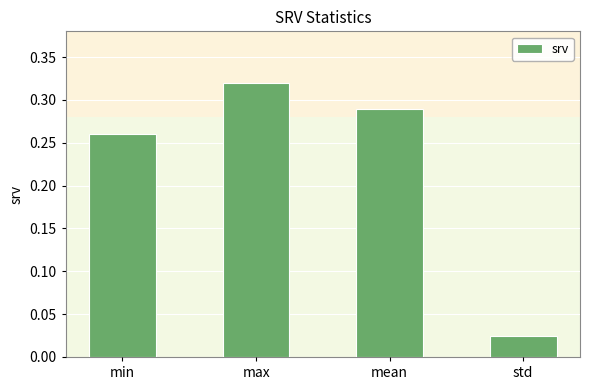

Which label corresponds to the smallest value in the chart?

std